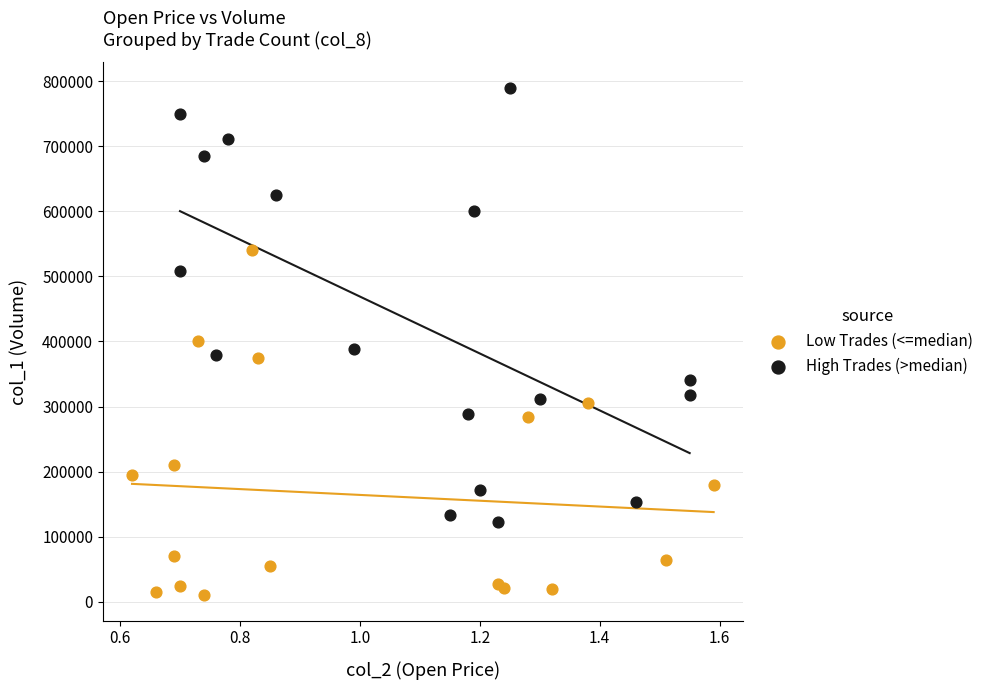

Which series has the largest Y range (max minus min)?

High Trades (>median)